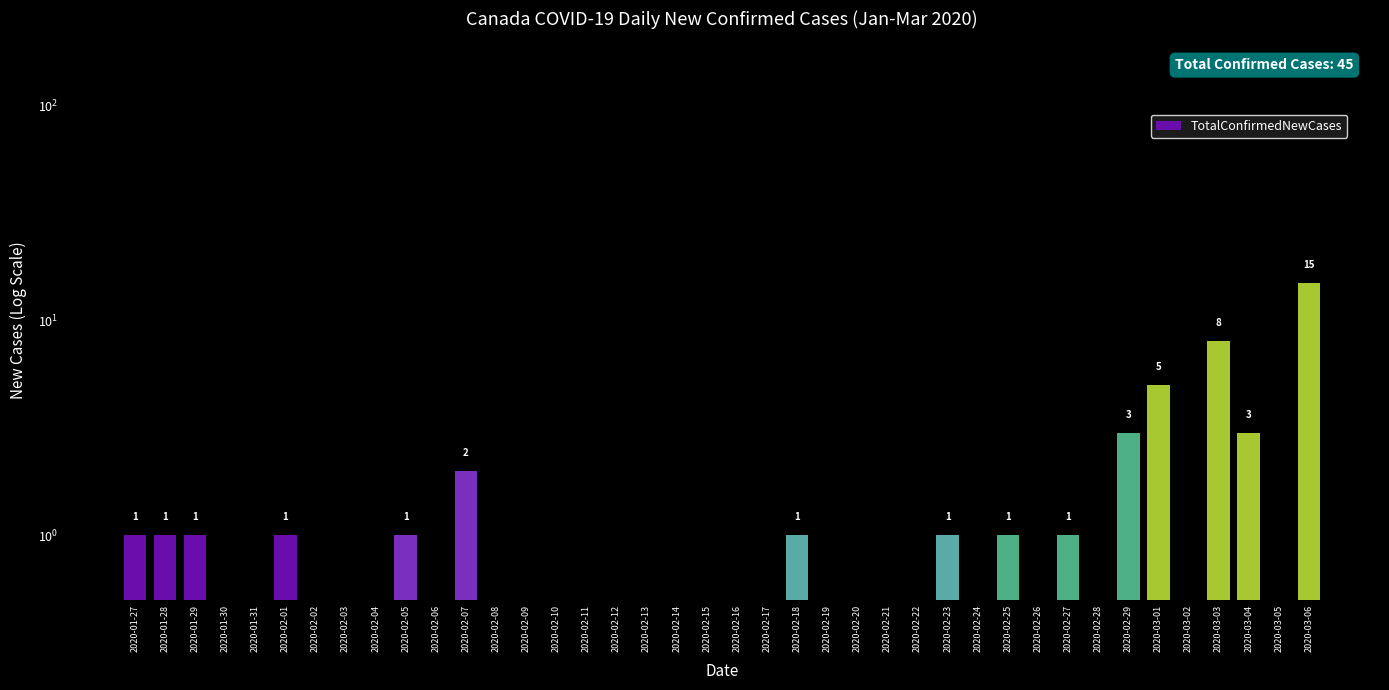

What is the change in value from 2020-02-16 to 2020-03-01?

+4.7